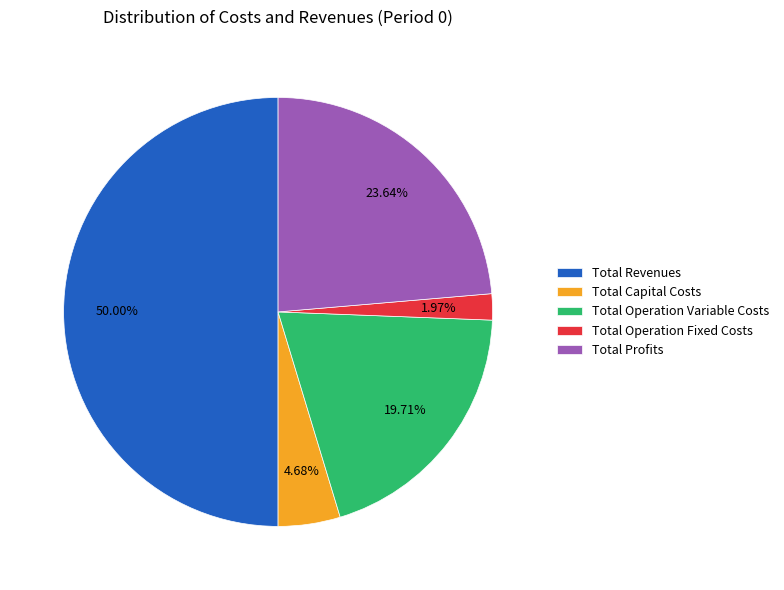

To the nearest percent, what portion does Total Revenues represent?

50%